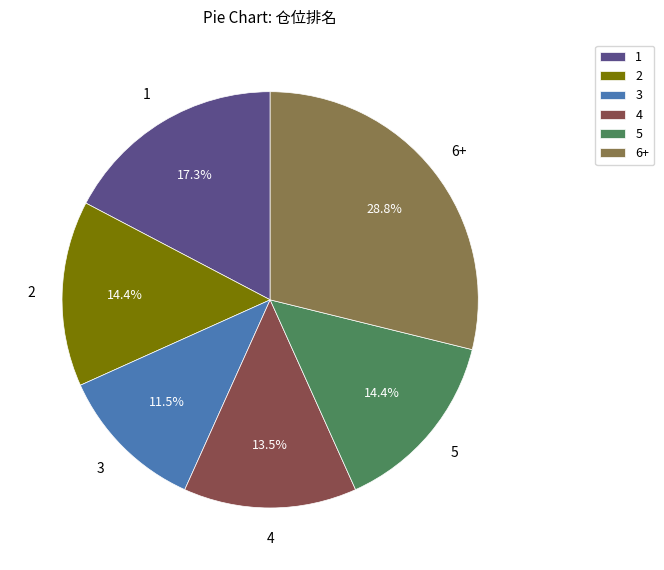

How many segments does this pie chart have?

6